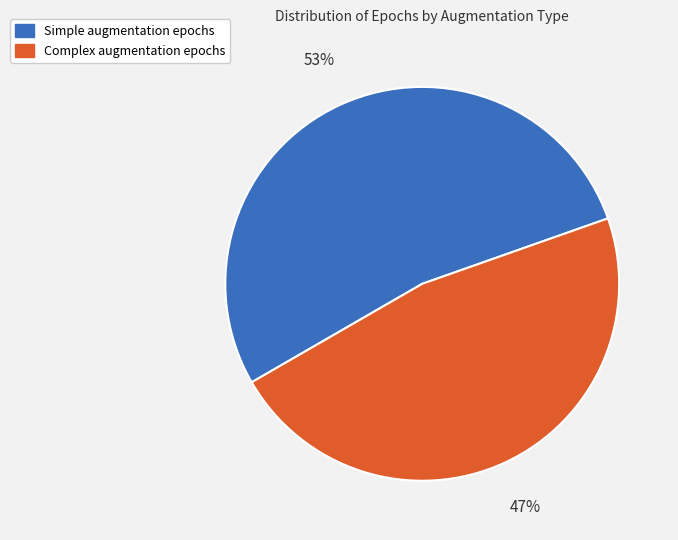

Which category accounts for the majority?

Simple